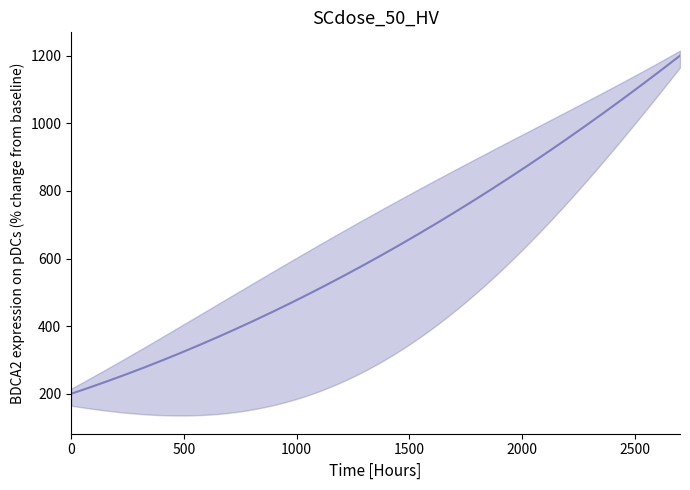

What is the maximum value shown in the chart?

1200